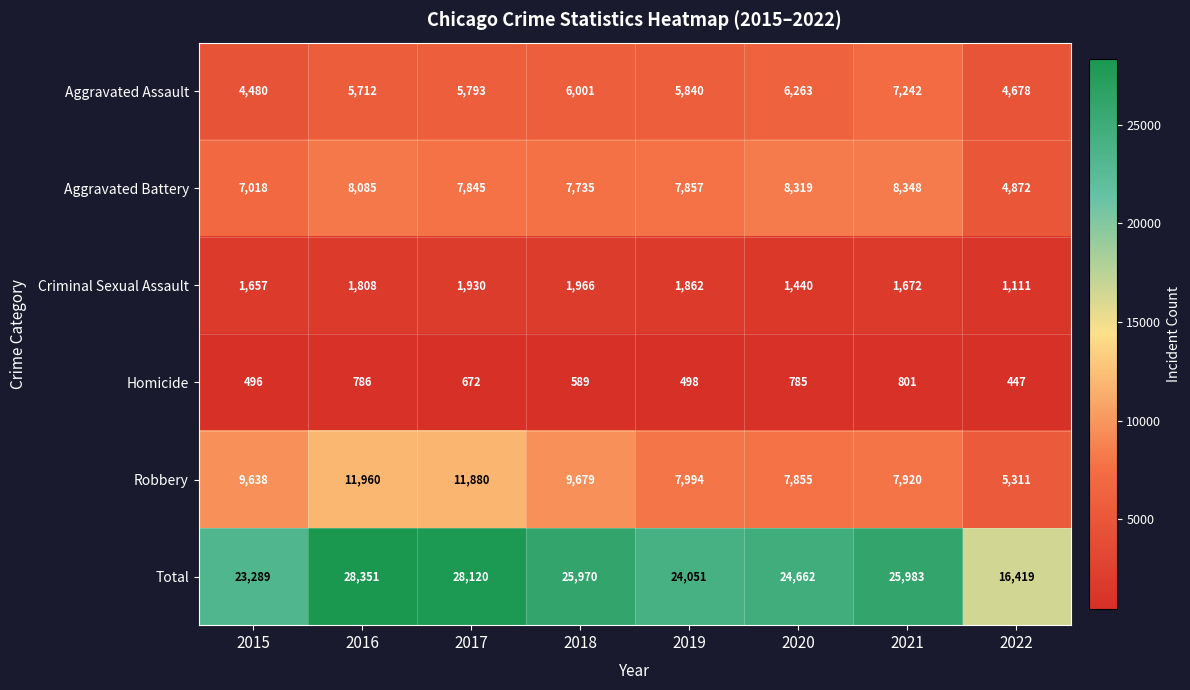

What is the greatest value displayed?

28351